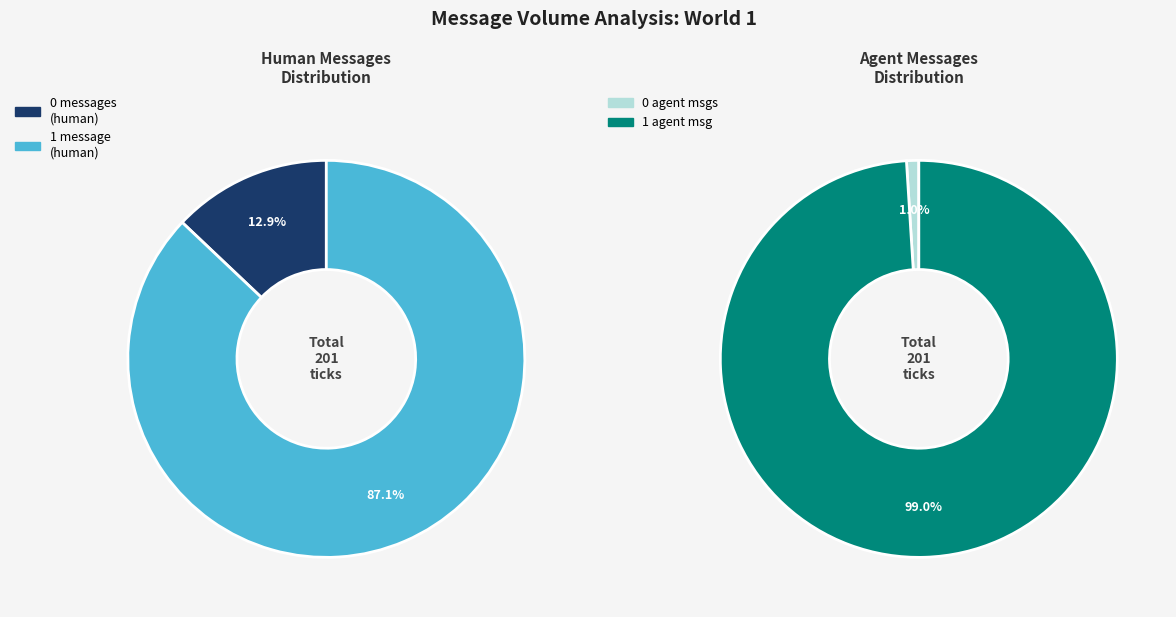

Is it true that 3 messages is 4% of the pie?

False